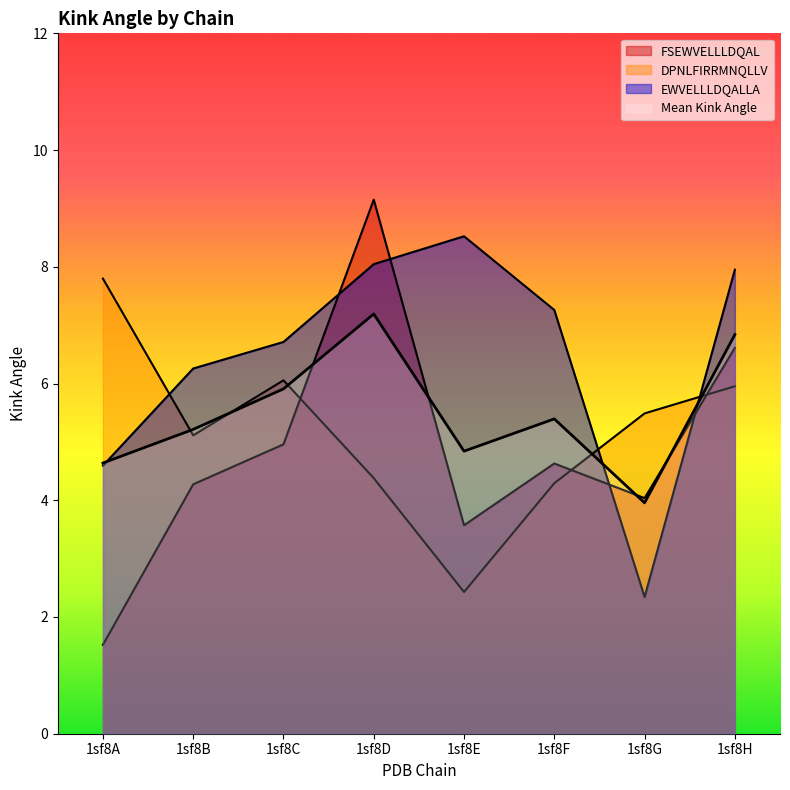

What is the minimum value shown in the chart?

1.5